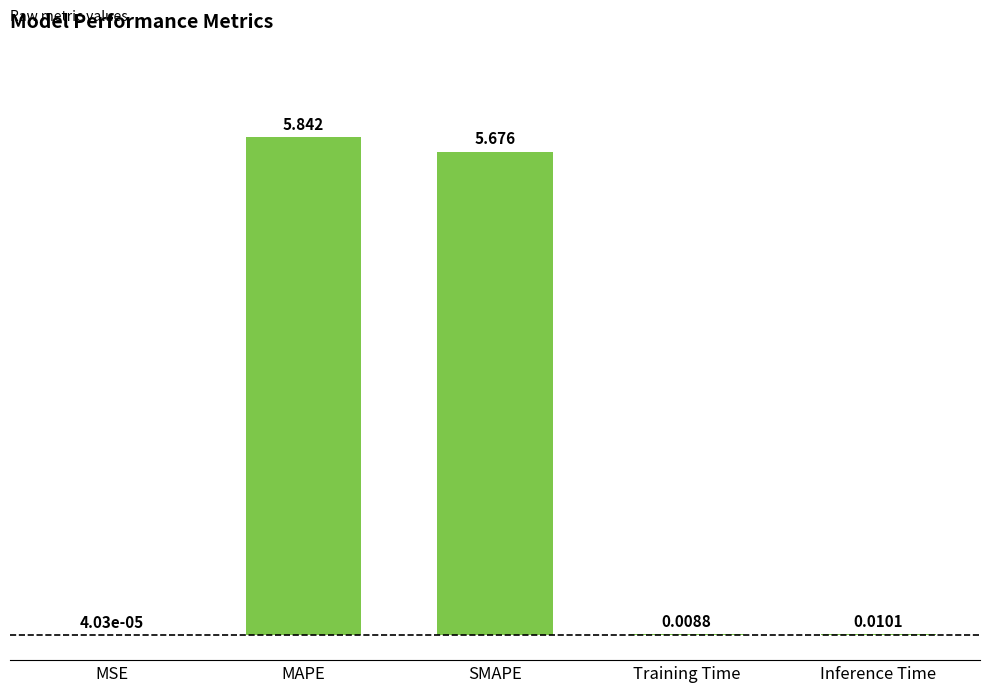

Between Inference Time and MAPE, which is larger?

MAPE